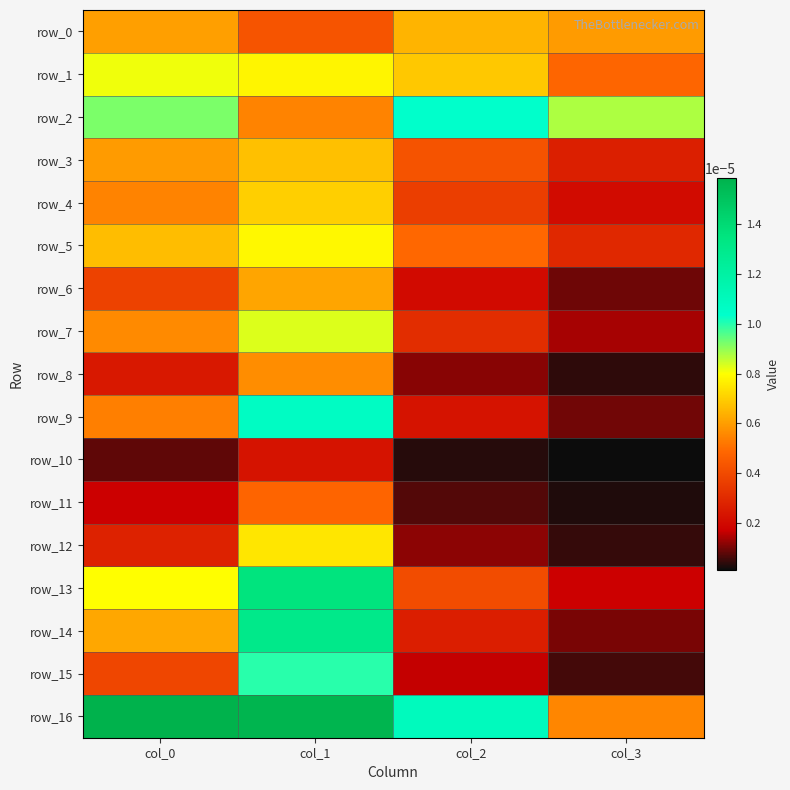

Is it true that row_15 equals 0.0 at col_0?

True